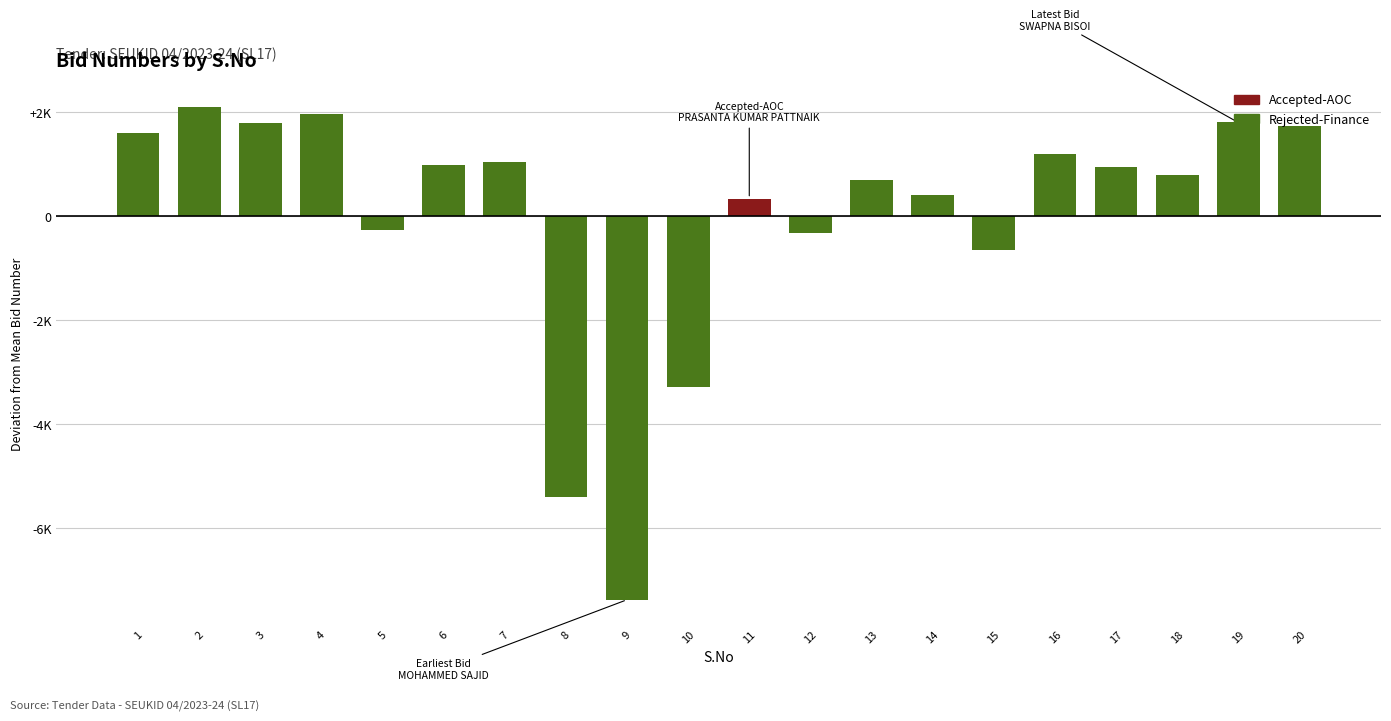

Which label corresponds to the largest value in the chart?

2